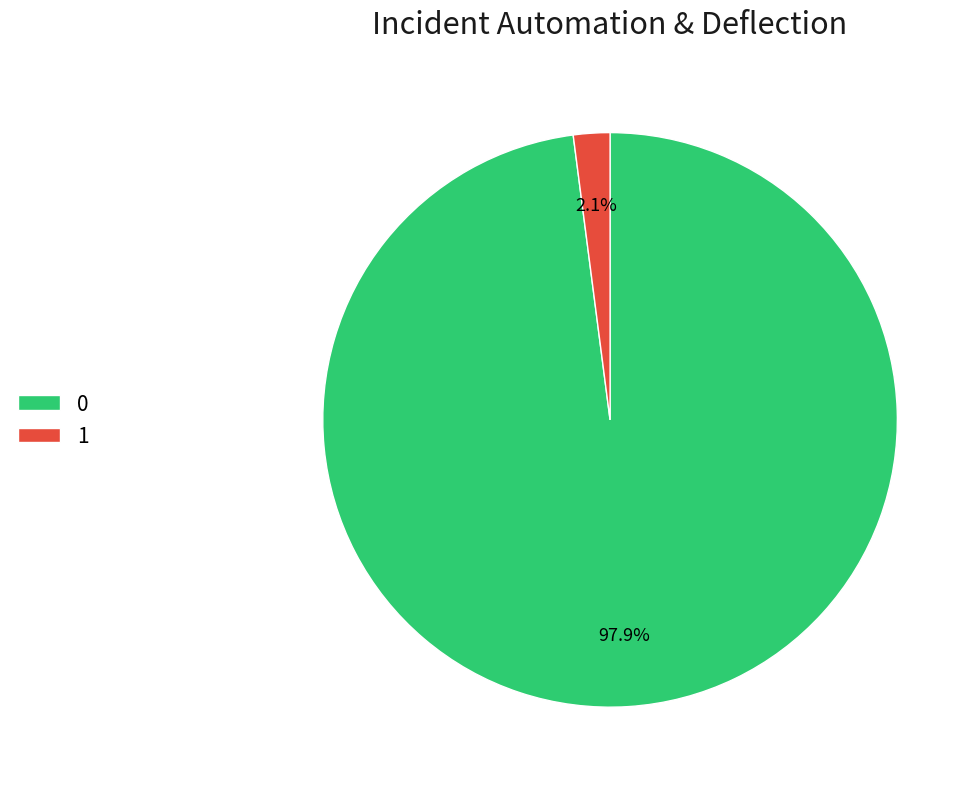

Rank the categories by value from highest to lowest.

0, 1